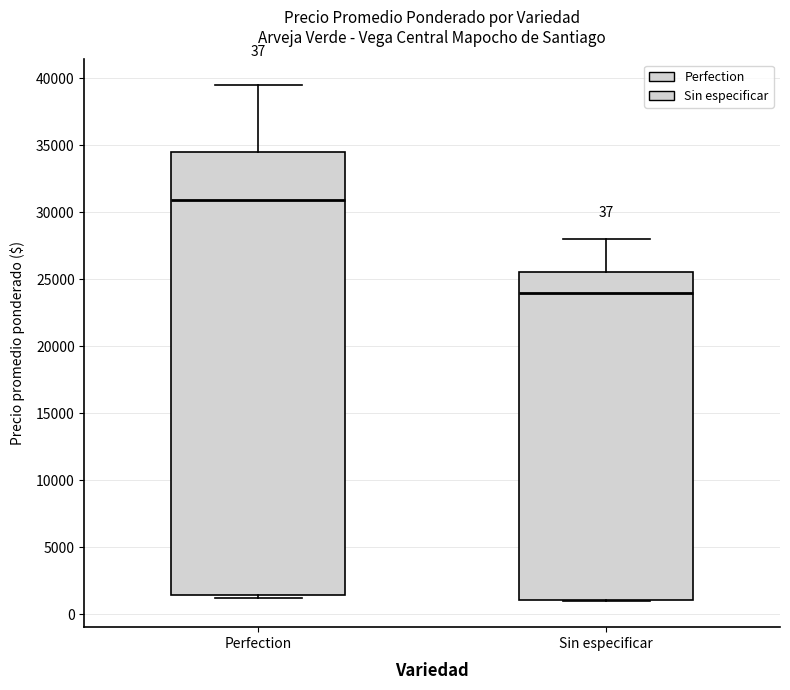

Comparing the boxes themselves (not the whiskers), which one is the tallest?

Perfection